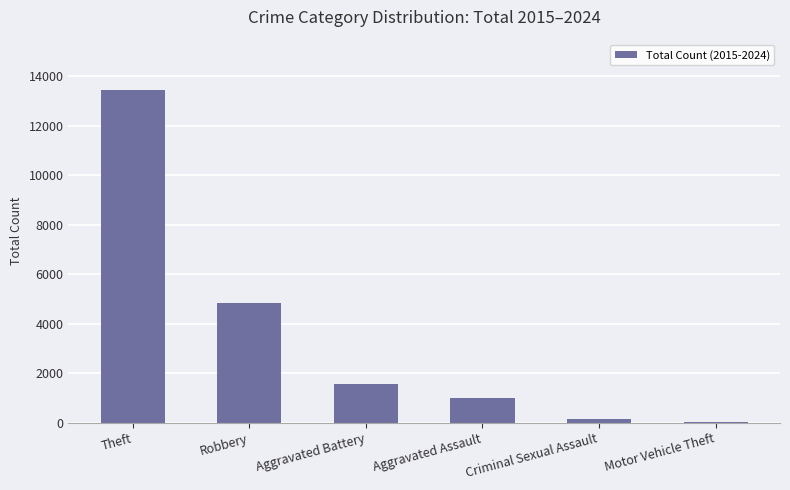

Where is the data nearest to the value 6737?

Robbery